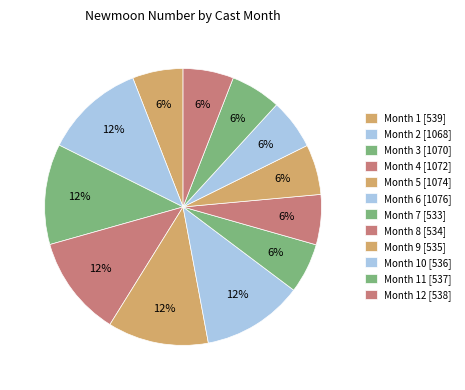

How many slices are in this pie chart?

12